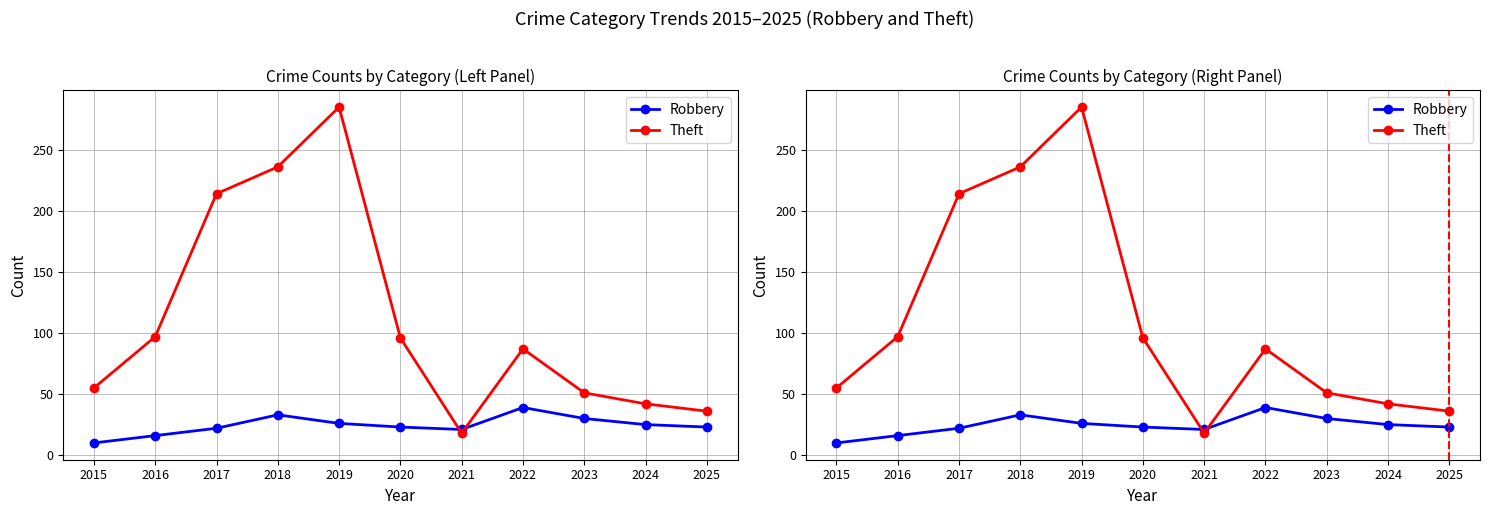

How many lines are shown in the chart?

2